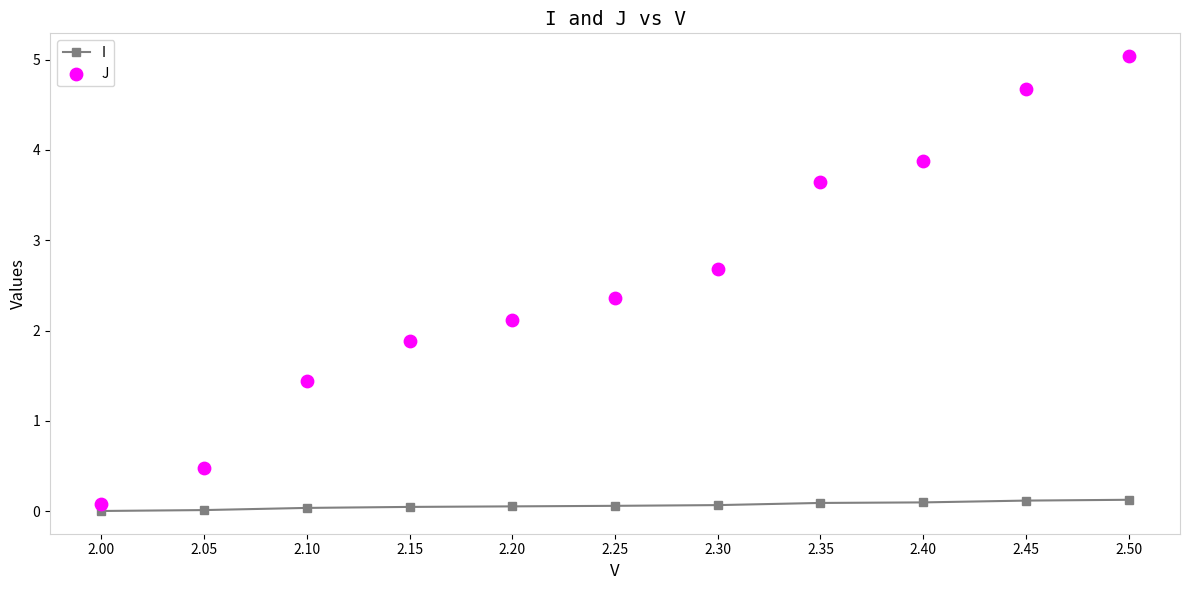

At which category is the sum across all series the highest?

2.50